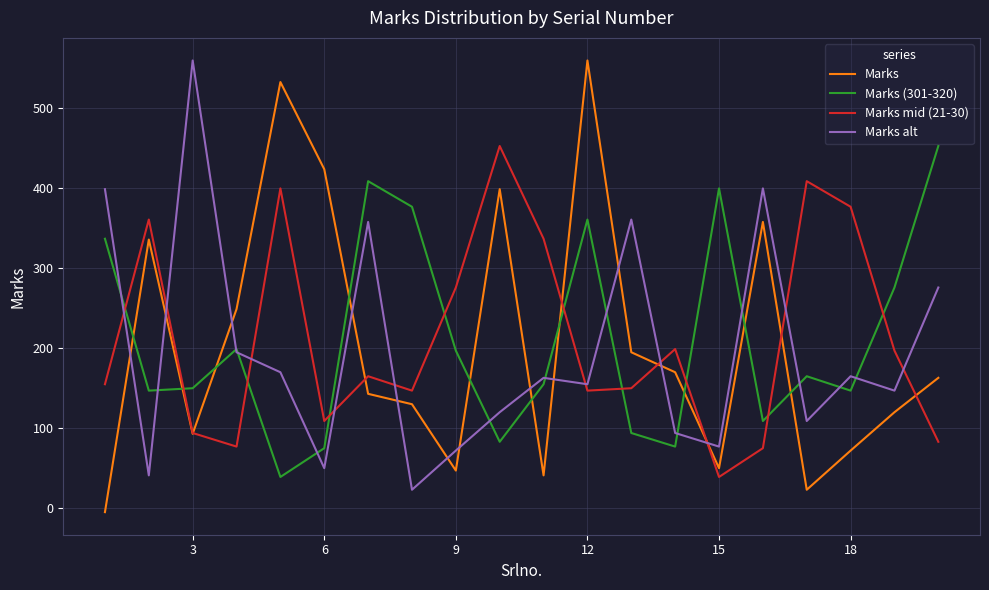

What is the minimum value for Marks alt?

23